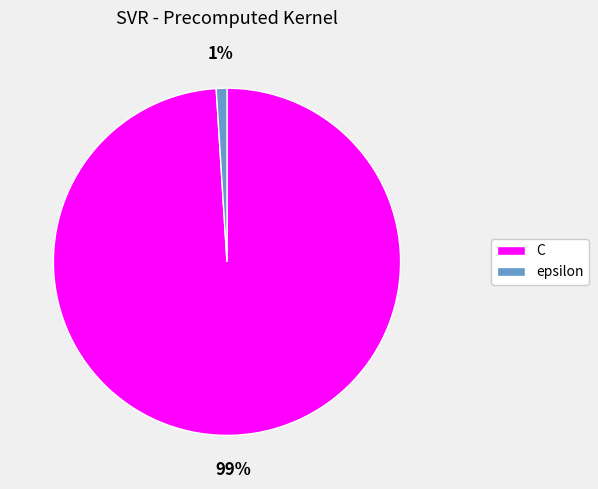

To the nearest percent, what portion does epsilon represent?

1%